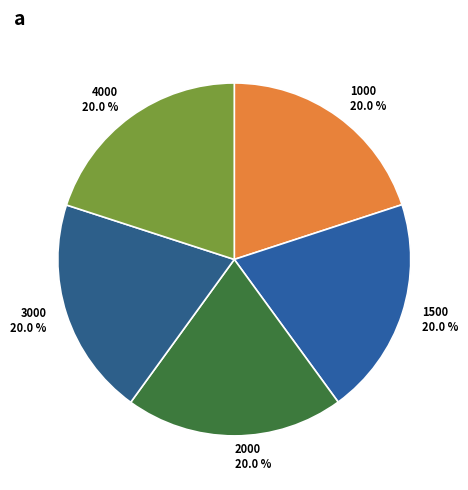

What is the ratio of the value at 4000 to the value at 1000?

1.0